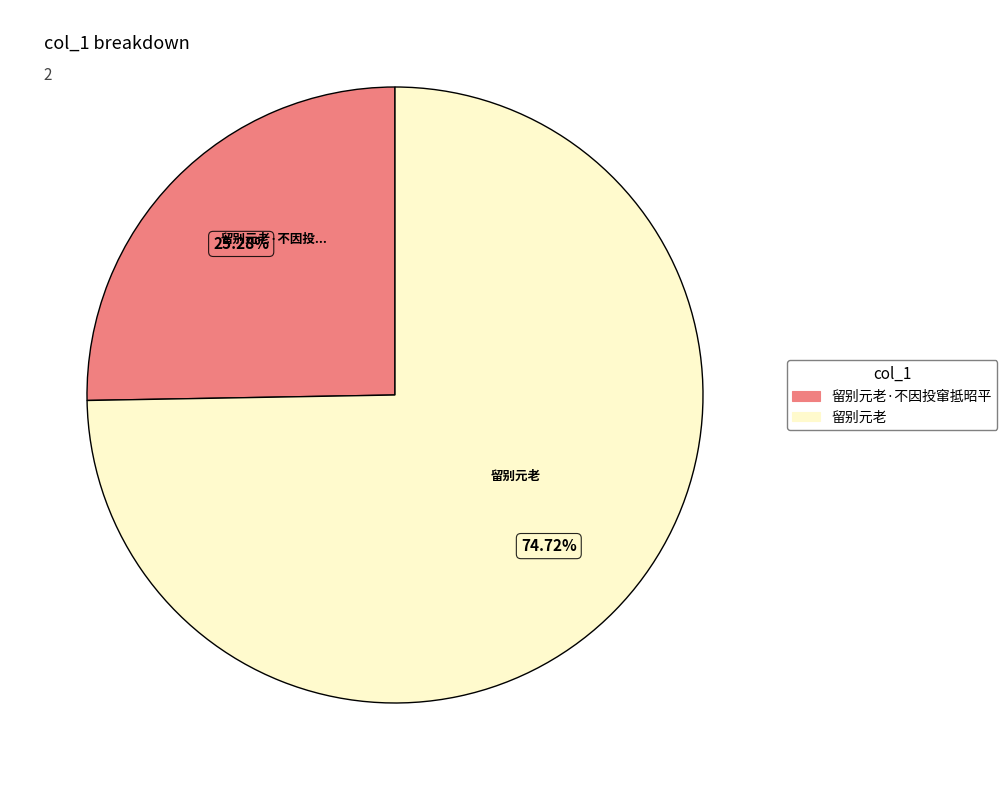

What percentage do 留别元老 and 留别元老·不因投窜抵昭平 together represent?

100.0%